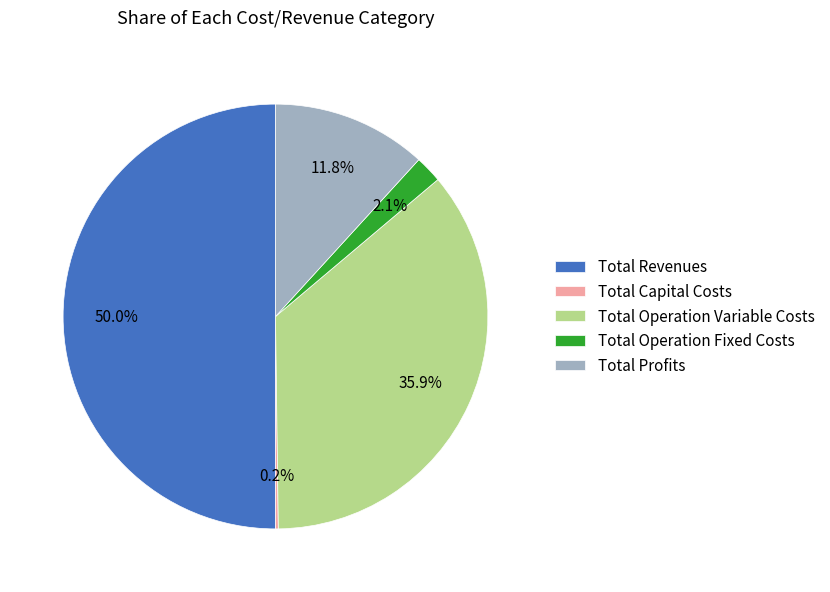

To the nearest percent, what portion does Total Profits represent?

12%